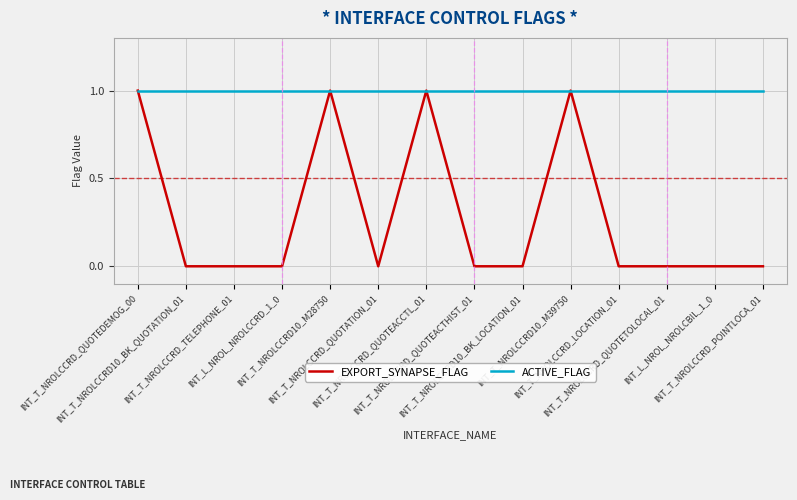

True or false: EXPORT_SYNAPSE_FLAG has a value of 1 at INT_T_NROLCCRD10_M39750.

True